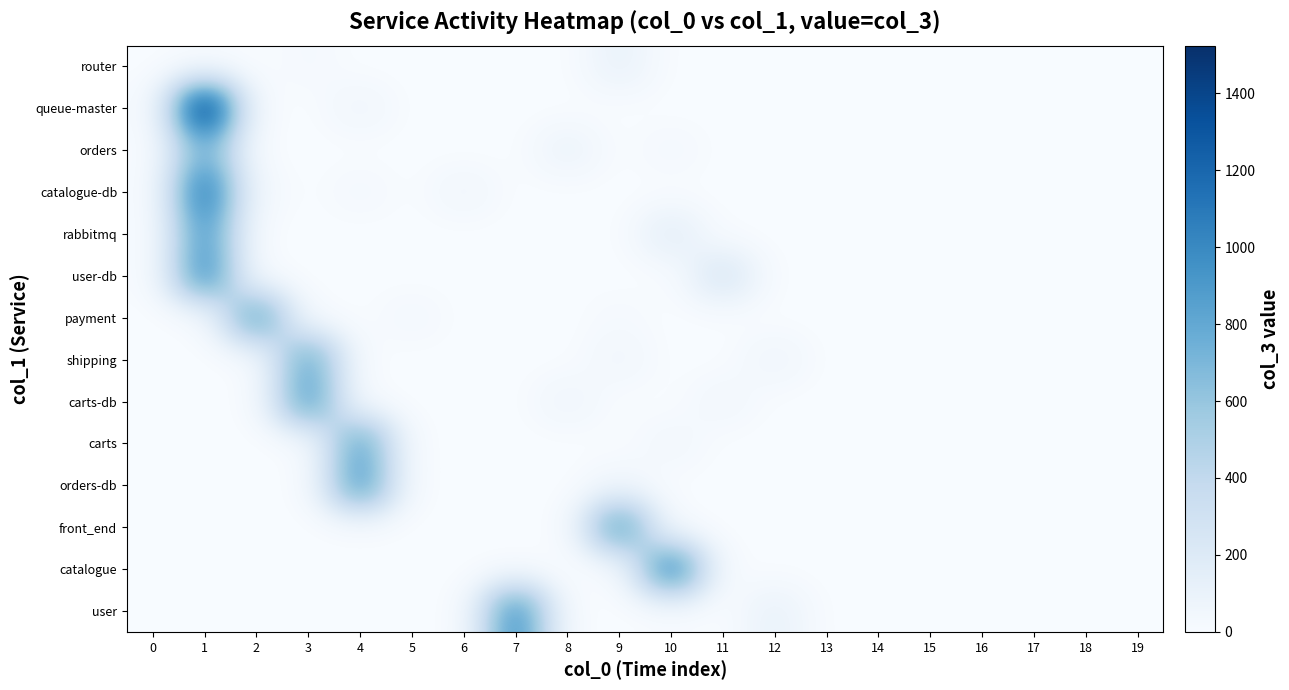

List the series in order of their peak value, highest first.

queue-master, catalogue-db, catalogue, user-db, user, orders-db, rabbitmq, front_end, carts-db, payment, carts, shipping, orders, router